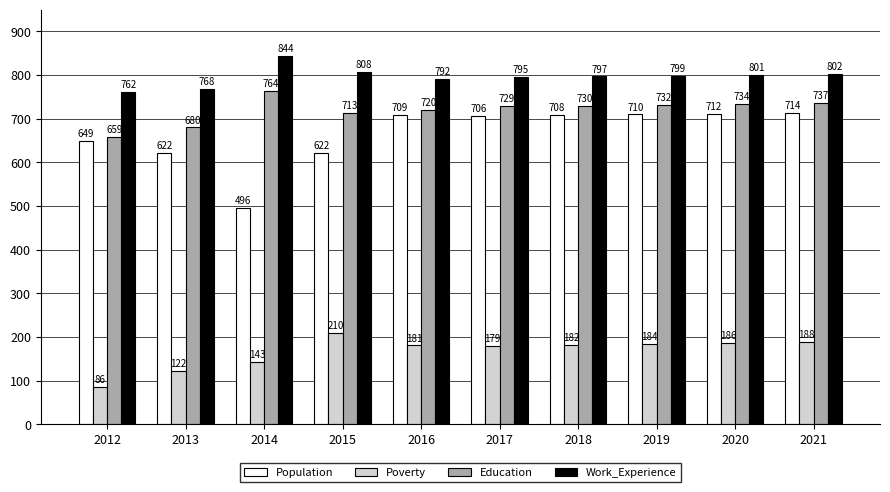

What is the value of the Population bar at the 3rd from the left?

496